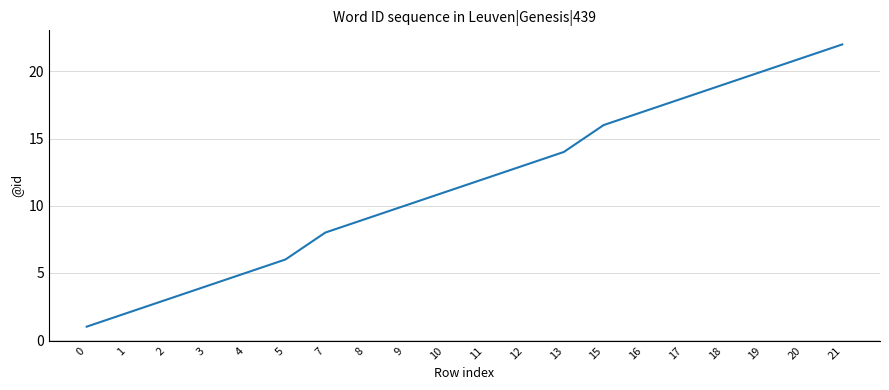

How many lines are shown in the chart?

1